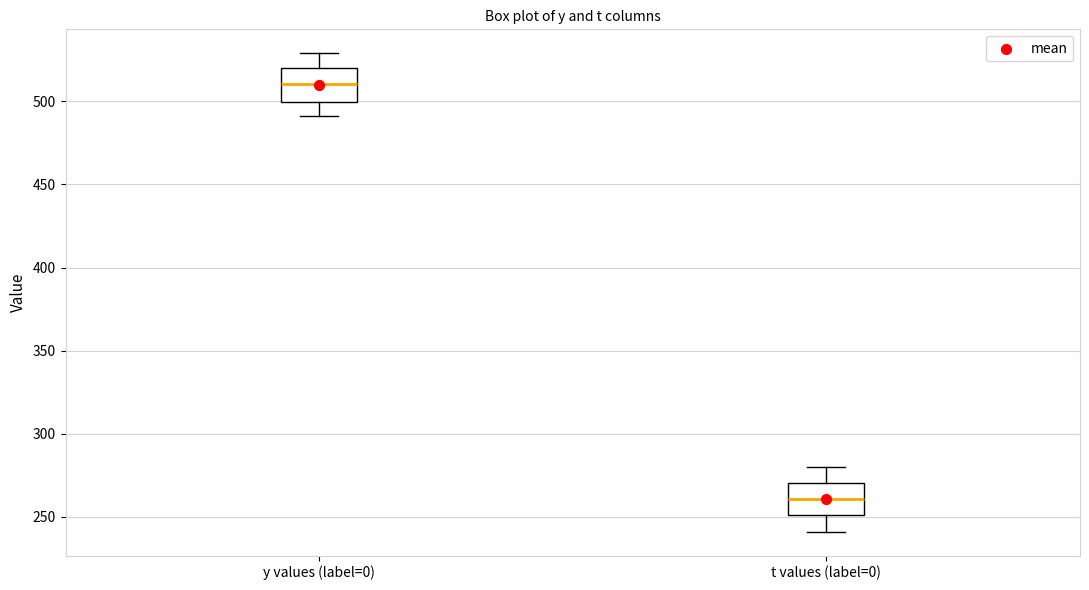

Which box's median line is the lowest?

t values (label=0)